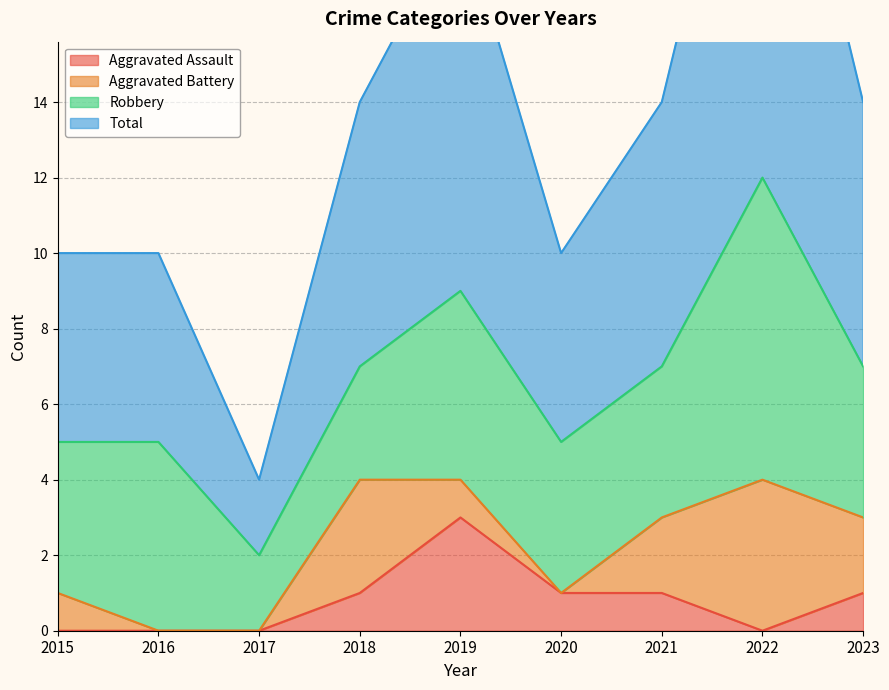

Which category has the highest value in the Aggravated Assault series?

2019